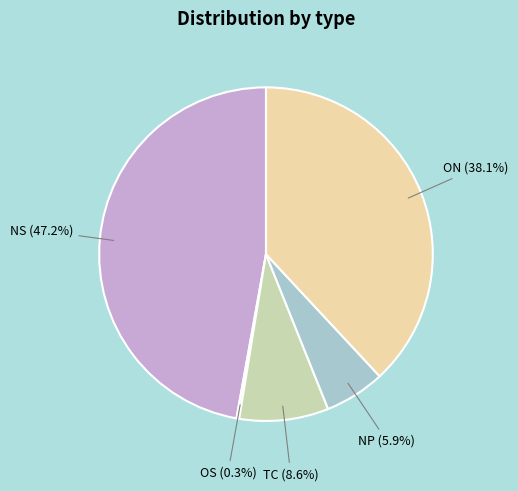

Which slice is the largest?

NS